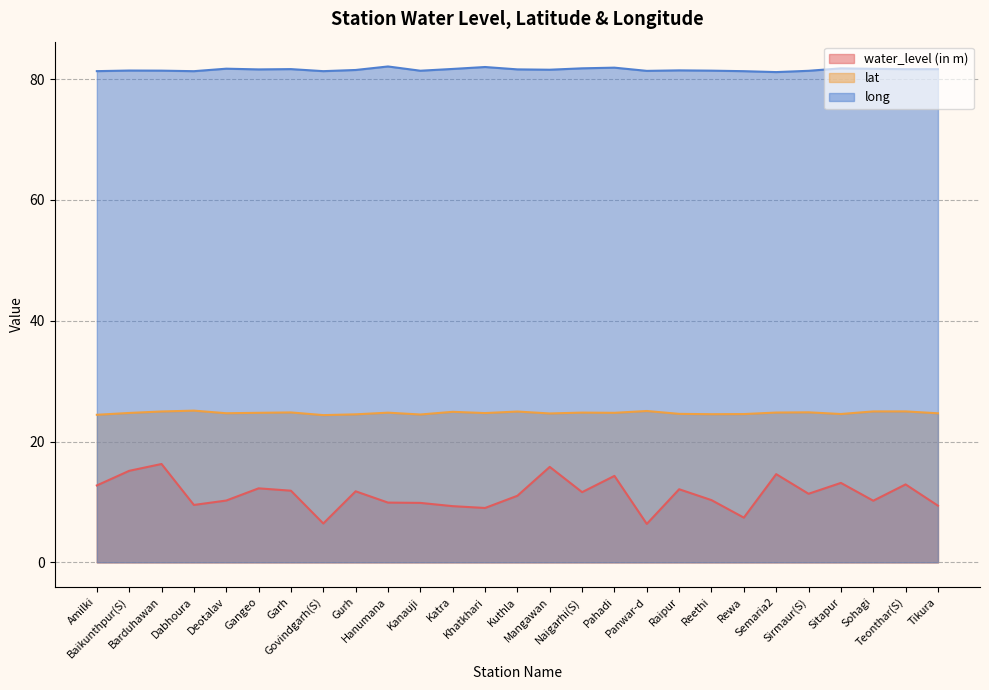

Reading left to right, list all the values displayed in this chart.

water_level (in m): Amilki=12.7	Baikunthpur(S)=15.2	Barduhawan=16.3	Dabhoura=9.5	Deotalav=10.2	Gangeo=12.2	Garh=11.9	Govindgarh(S)=6.4	Gurh=11.8	Hanumana=9.9	Kanauji=9.8	Katra=9.3	Khatkhari=9.0	Kuthla=11.0	Mangawan=15.8	Naigarhi(S)=11.6	Pahadi=14.3	Panwar-d=6.4	Raipur=12.1	Reethi=10.3	Rewa=7.4	Semaria2=14.6	Sirmaur(S)=11.3	Sitapur=13.2	Sohagi=10.2	Teonthar(S)=12.9	Tikura=9.4
lat: Amilki=24.4	Baikunthpur(S)=24.7	Barduhawan=25.0	Dabhoura=25.1	Deotalav=24.7	Gangeo=24.8	Garh=24.8	Govindgarh(S)=24.4	Gurh=24.5	Hanumana=24.8	Kanauji=24.5	Katra=24.9	Khatkhari=24.7	Kuthla=25.0	Mangawan=24.6	Naigarhi(S)=24.8	Pahadi=24.8	Panwar-d=25.1	Raipur=24.6	Reethi=24.5	Rewa=24.5	Semaria2=24.8	Sirmaur(S)=24.8	Sitapur=24.6	Sohagi=25.0	Teonthar(S)=25.0	Tikura=24.7
long: Amilki=81.3	Baikunthpur(S)=81.4	Barduhawan=81.4	Dabhoura=81.3	Deotalav=81.7	Gangeo=81.6	Garh=81.6	Govindgarh(S)=81.3	Gurh=81.5	Hanumana=82.1	Kanauji=81.4	Katra=81.7	Khatkhari=82.0	Kuthla=81.6	Mangawan=81.5	Naigarhi(S)=81.8	Pahadi=81.9	Panwar-d=81.4	Raipur=81.4	Reethi=81.4	Rewa=81.3	Semaria2=81.2	Sirmaur(S)=81.4	Sitapur=81.8	Sohagi=81.7	Teonthar(S)=81.6	Tikura=81.6